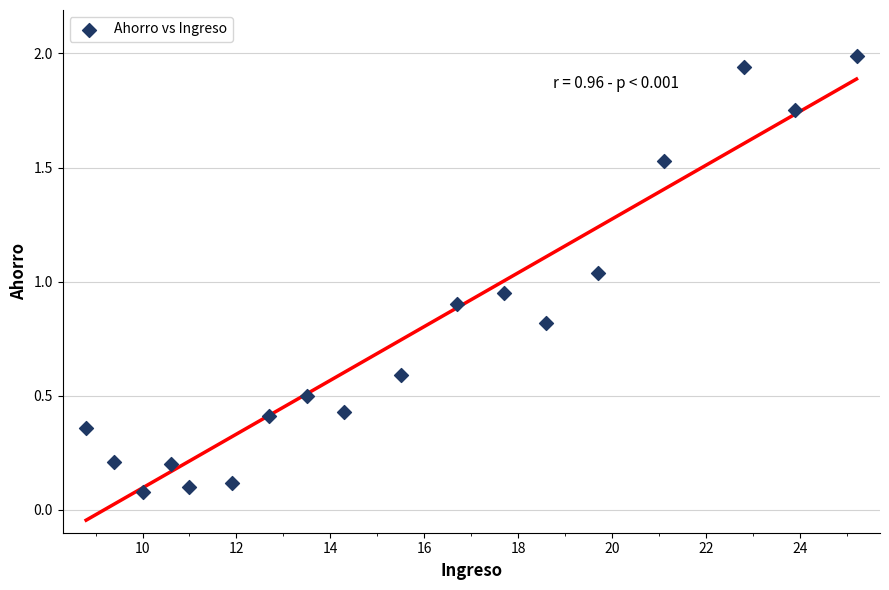

What is the range of X values (max minus min)?

16.4